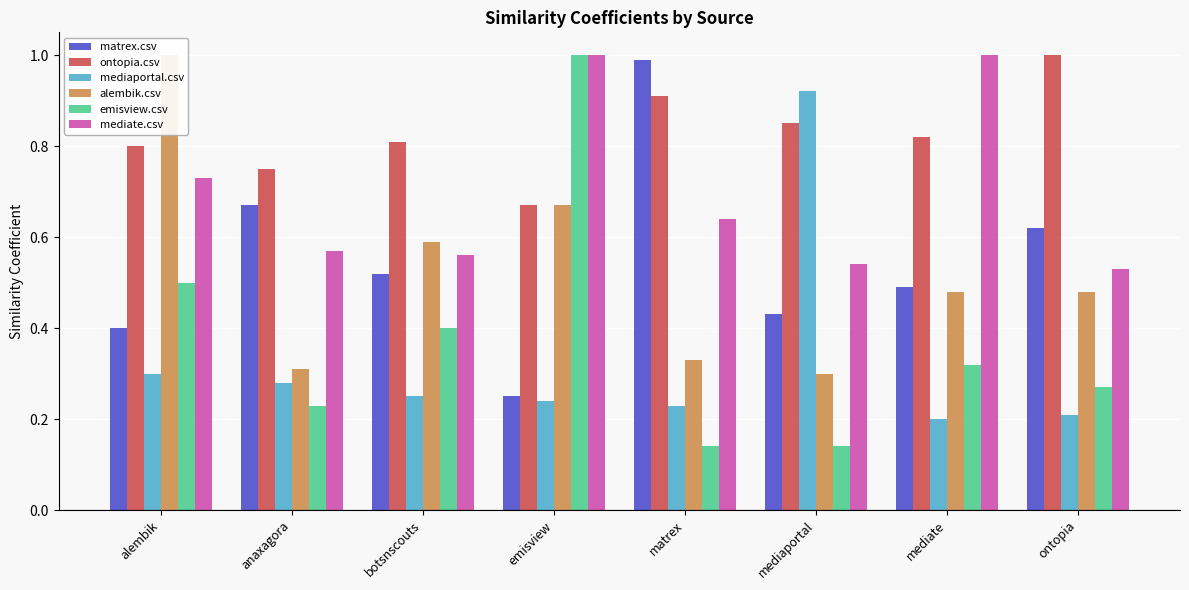

Which category has the highest value across all series?

ontopia